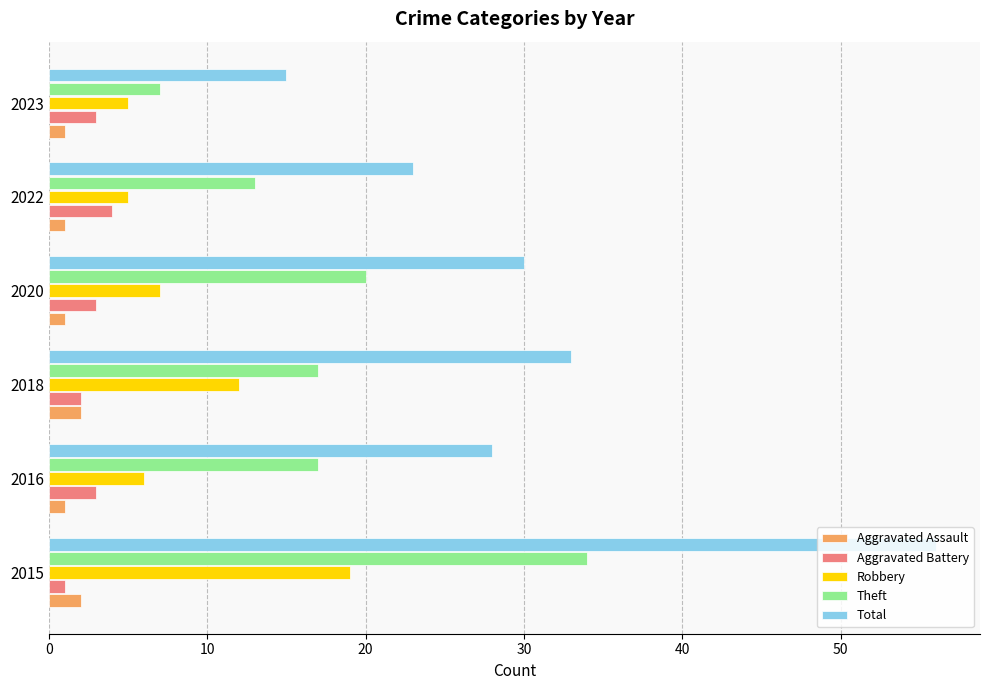

Which series has the largest total across all categories?

Total